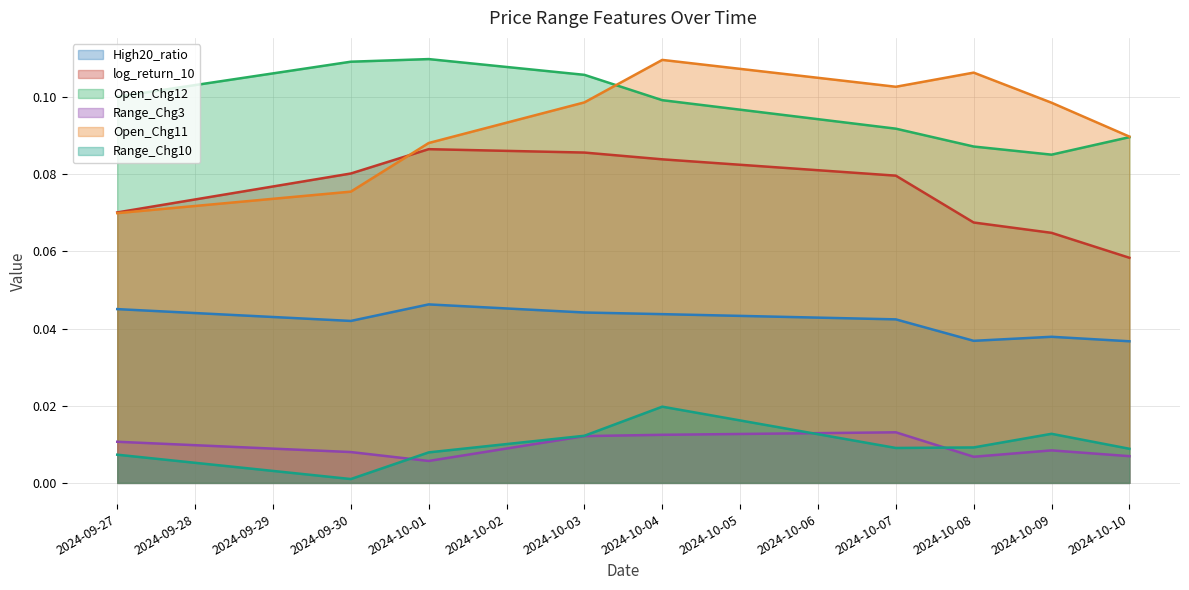

Which series has the largest range (max minus min)?

Open_Chg11